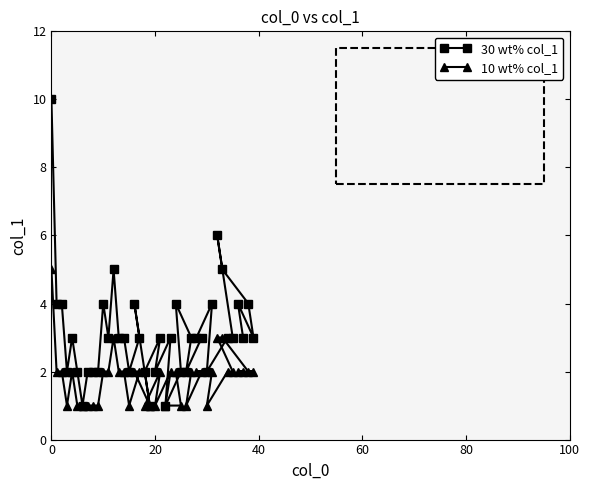

What is the minimum value shown in the chart?

1